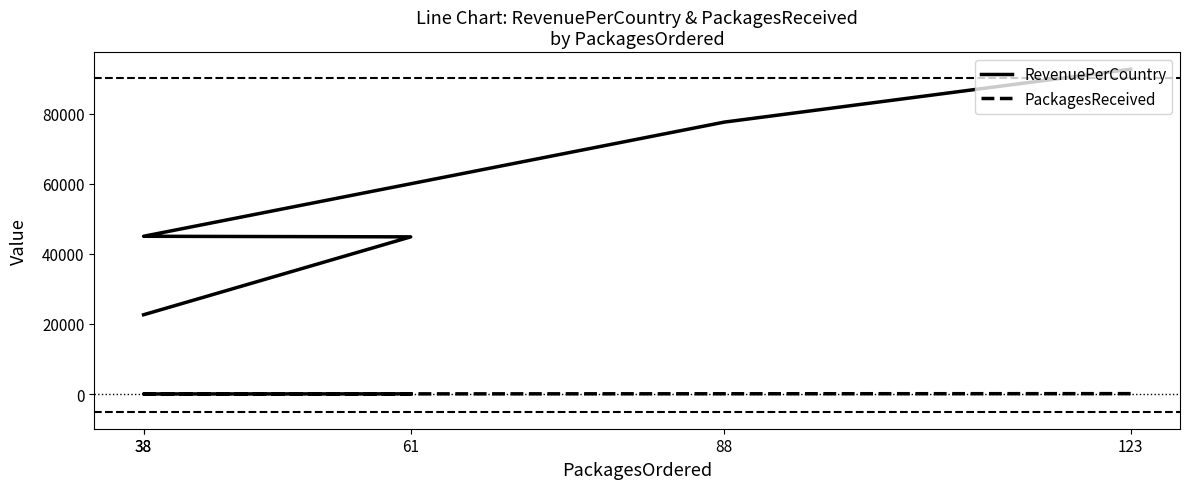

What is the total value across all series at 38?

45038.7